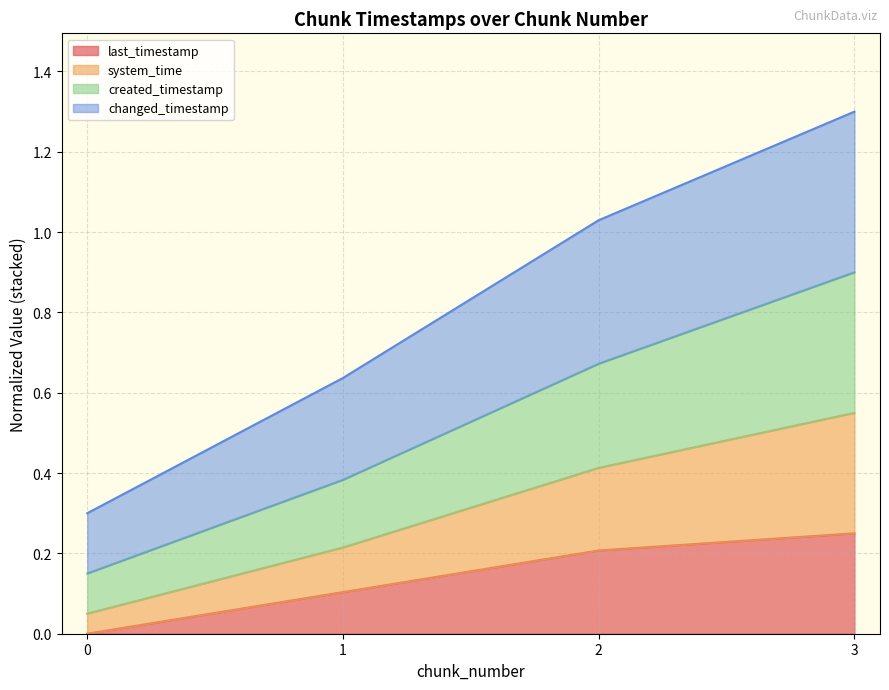

The value of system_time at 3 is 1.4. True or false?

False